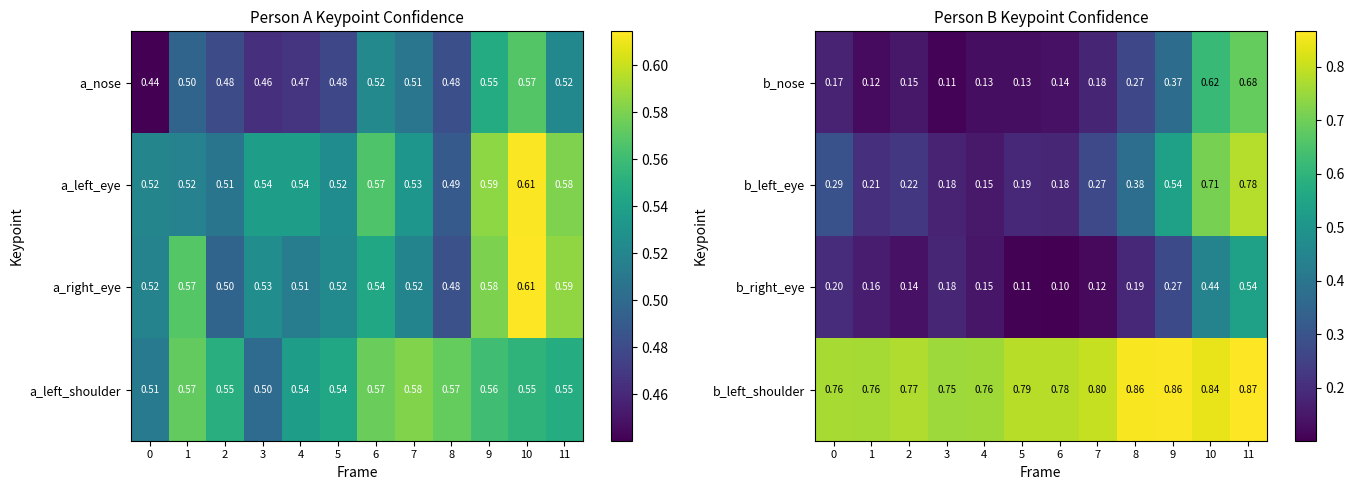

Is the value of b_left_eye at 4 greater than the value of b_left_shoulder at 0?

No